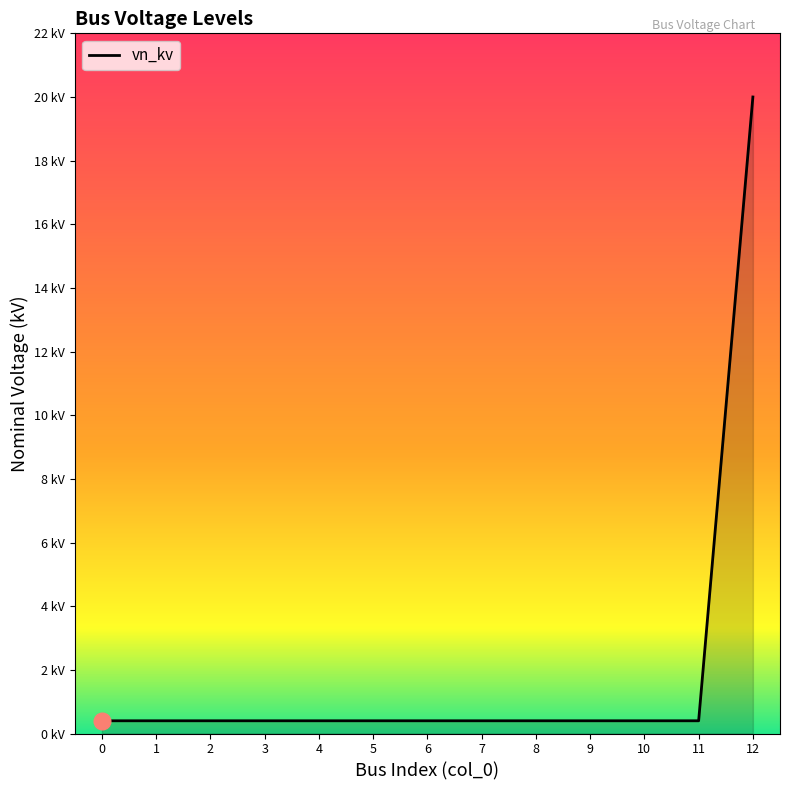

True or false: there are more than 2 points higher than both neighbors.

False